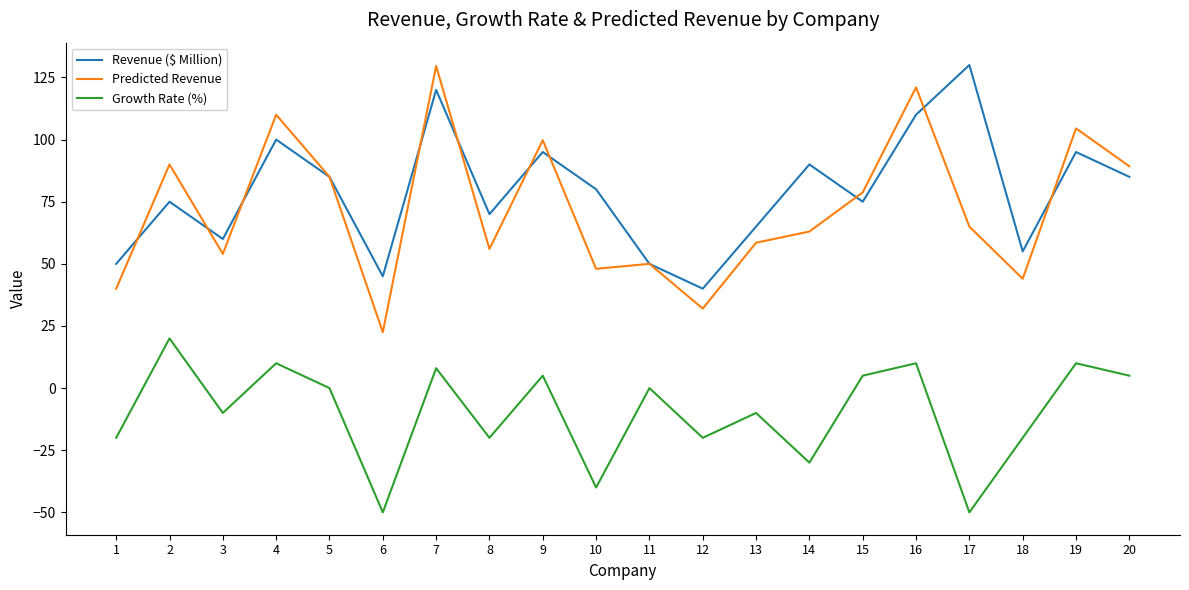

Which series has the widest spread of values?

Predicted Revenue